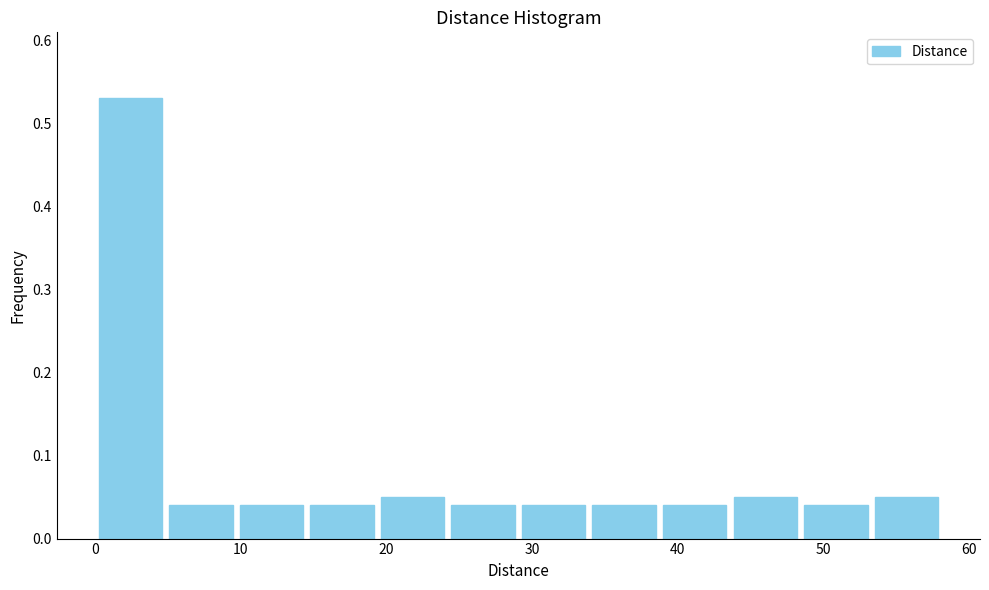

Reading left to right, transcribe this chart: for each bar, give the range it covers on the x-axis and its height. Neither the bar edges nor the heights are printed on the chart, so give them approximately, as read against the axes.

0 to 5: 0.53
5 to 10: 0.04
10 to 15: 0.04
15 to 19: 0.04
19 to 24: 0.05
24 to 29: 0.04
29 to 34: 0.04
34 to 39: 0.04
39 to 44: 0.04
44 to 48: 0.05
48 to 53: 0.04
53 to 58: 0.05